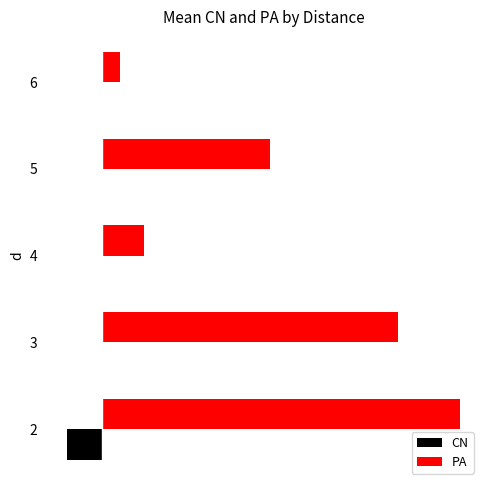

What are all the series names shown in the legend?

CN, PA